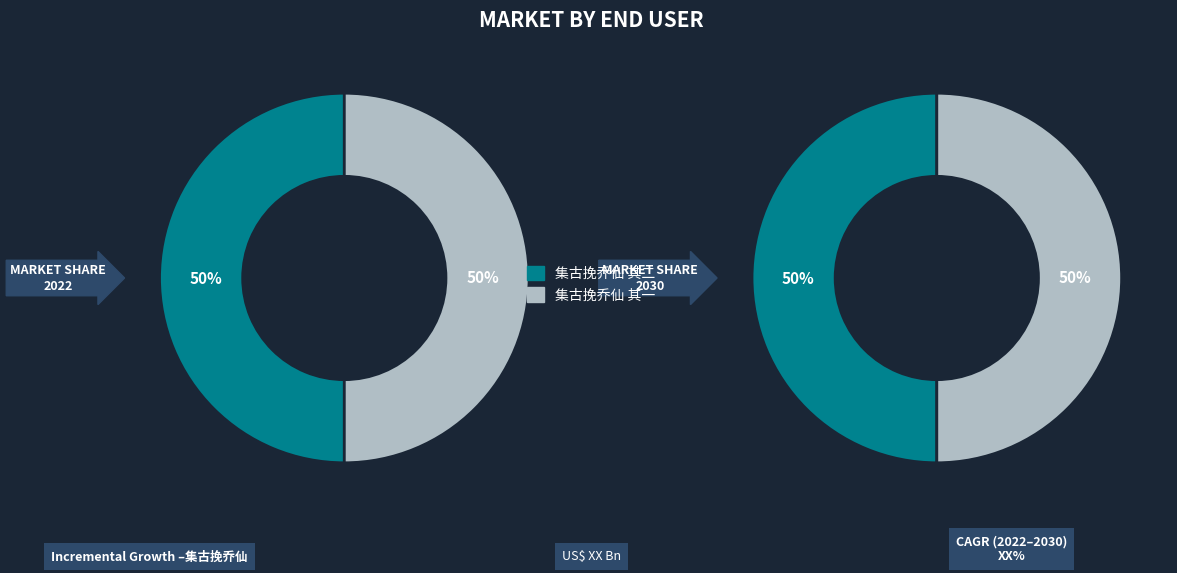

True or false: 集古挽乔仙 其一 accounts for 63% of the total.

False